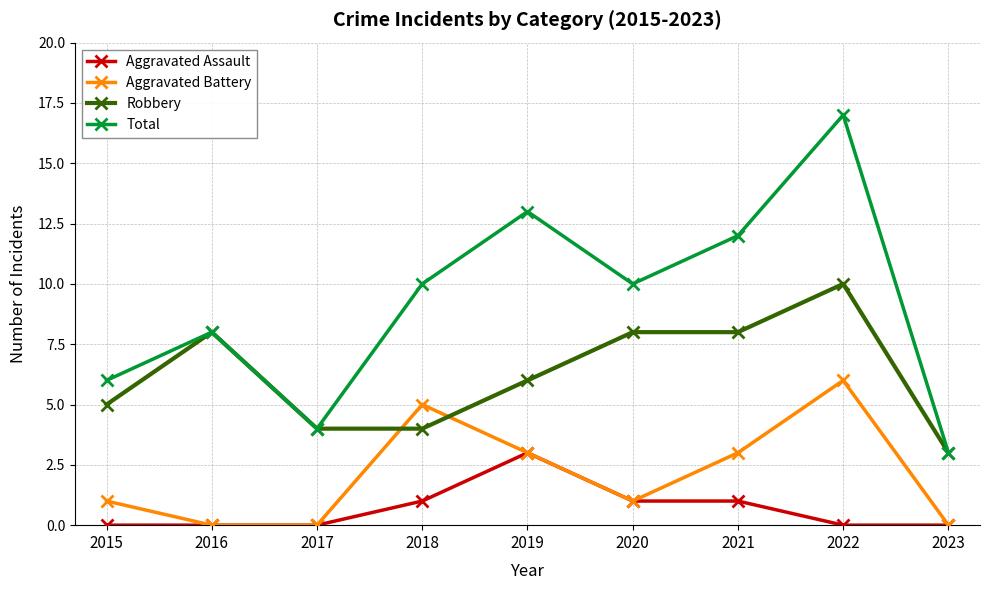

Which series ends up on top after the final intersection of Aggravated Battery and Robbery?

Robbery